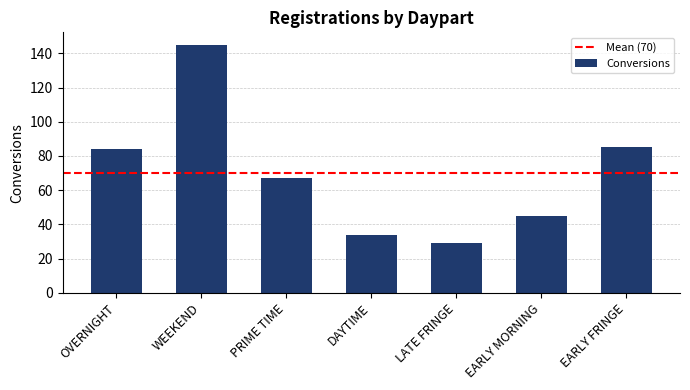

Which label corresponds to the largest value in the chart?

WEEKEND